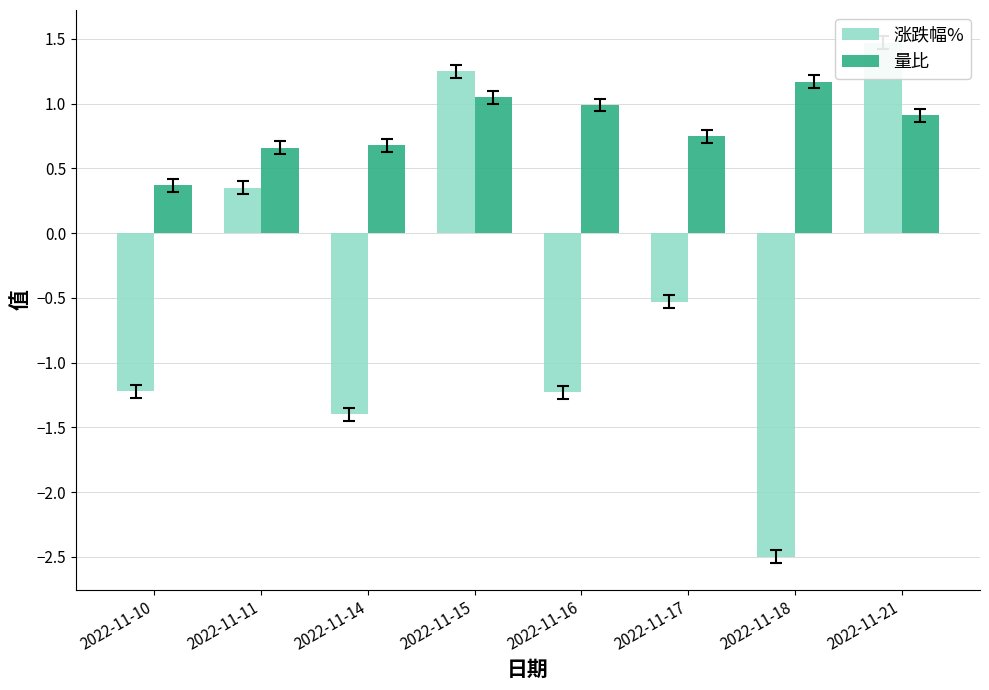

The value of 涨跌幅% at 2022-11-17 is -0.5. True or false?

True